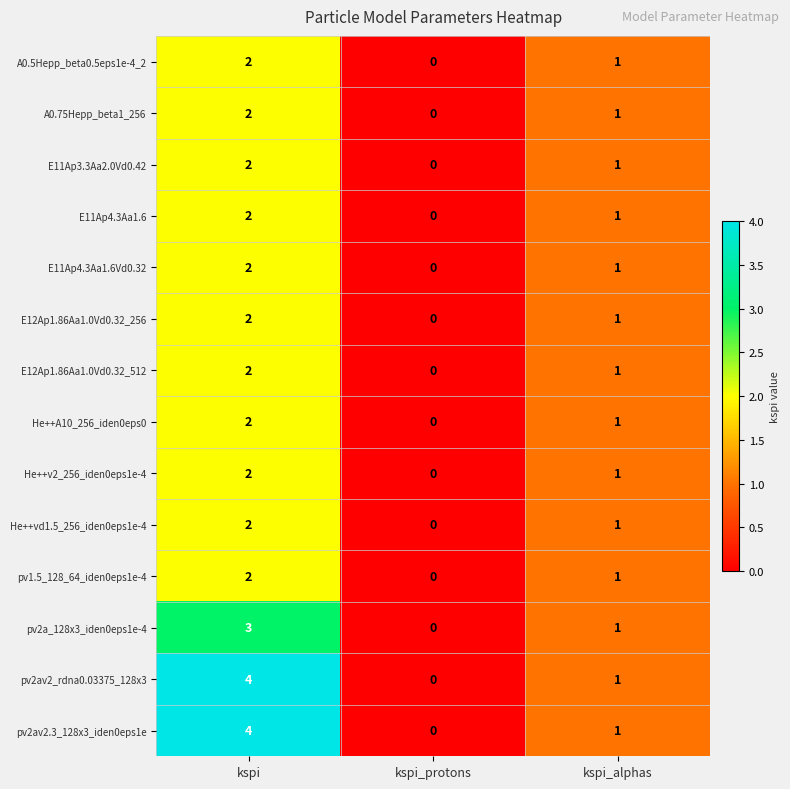

Rank the categories by pv2a_128x3_iden0eps1e-4 value from lowest to highest.

kspi_protons, kspi_alphas, kspi